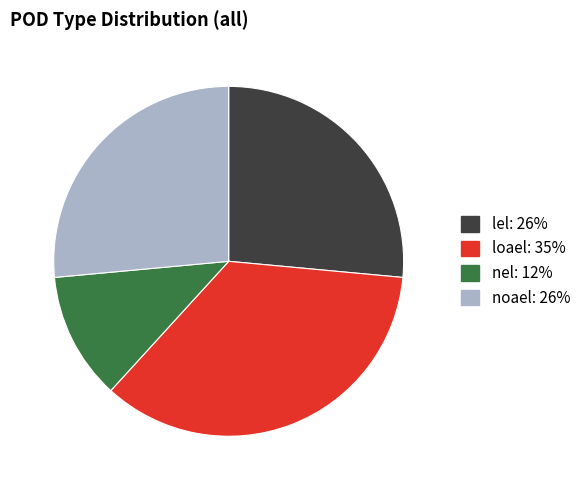

Is there any slice that represents more than half of the pie?

No